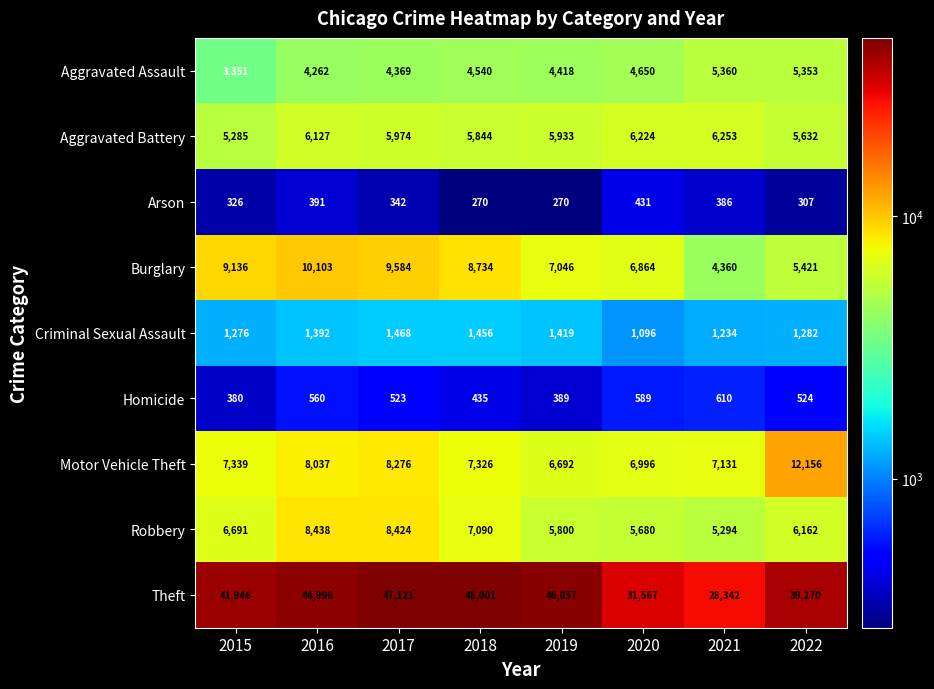

The Criminal Sexual Assault series shows 1096 at 2020. True or false?

True